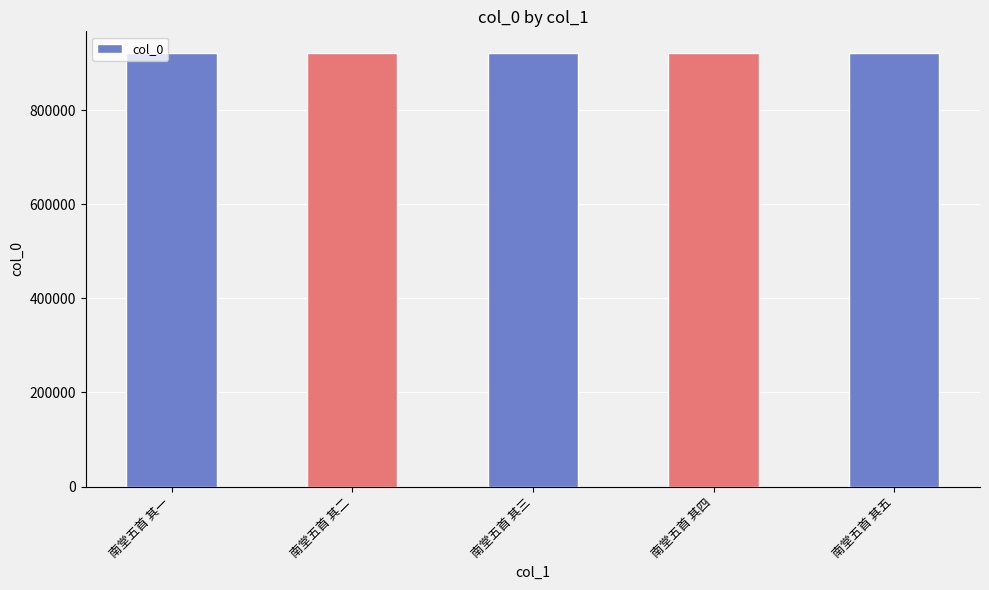

How many data points are less than 921270?

2